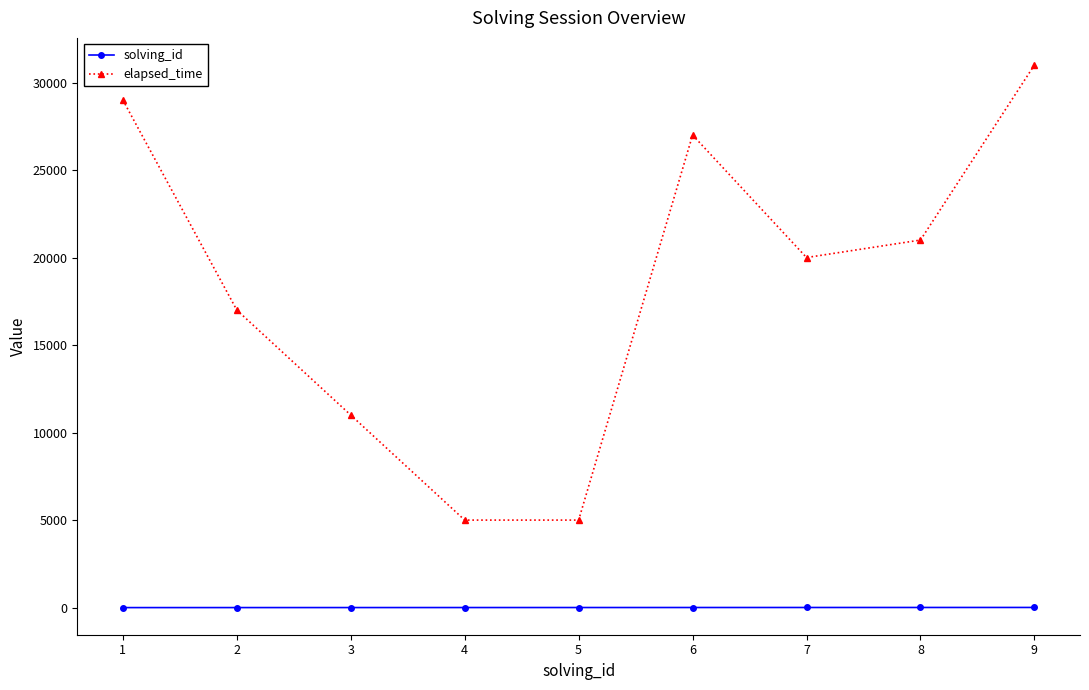

List the series in order of their overall mean, highest first.

elapsed_time, solving_id